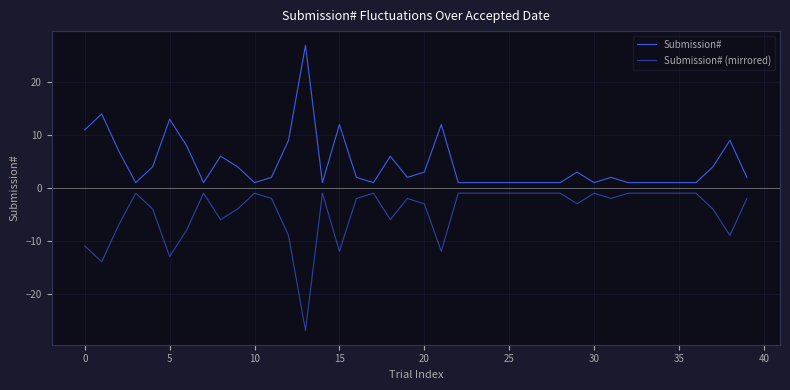

Does the chart display data point markers on the line(s)?

No